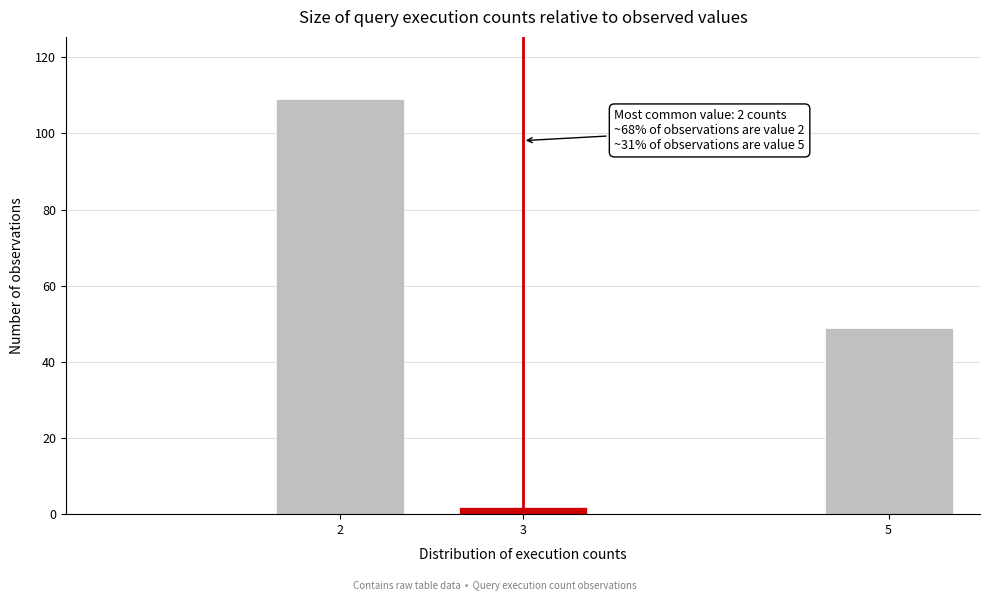

Reading left to right, list all the values displayed in this chart.

109	2	49